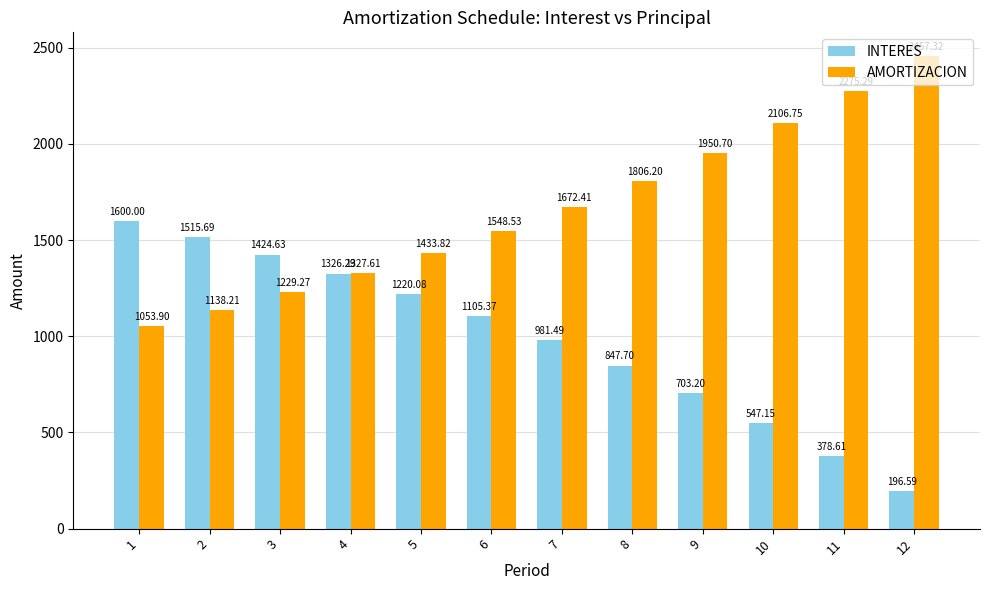

What is the highest value of the AMORTIZACION series?

2457.3